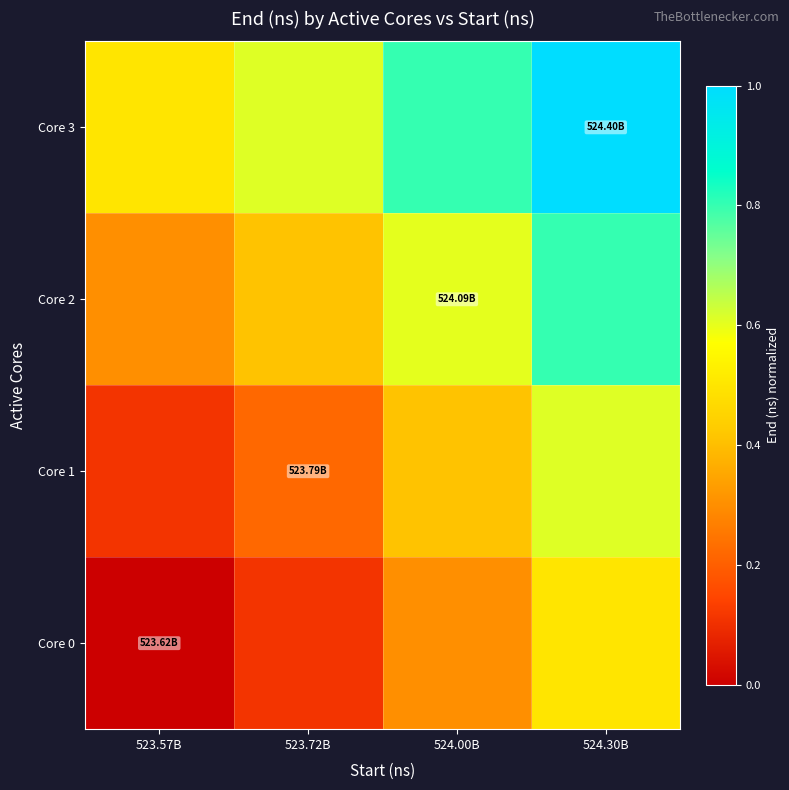

Which label corresponds to the largest value in the chart?

524.30B